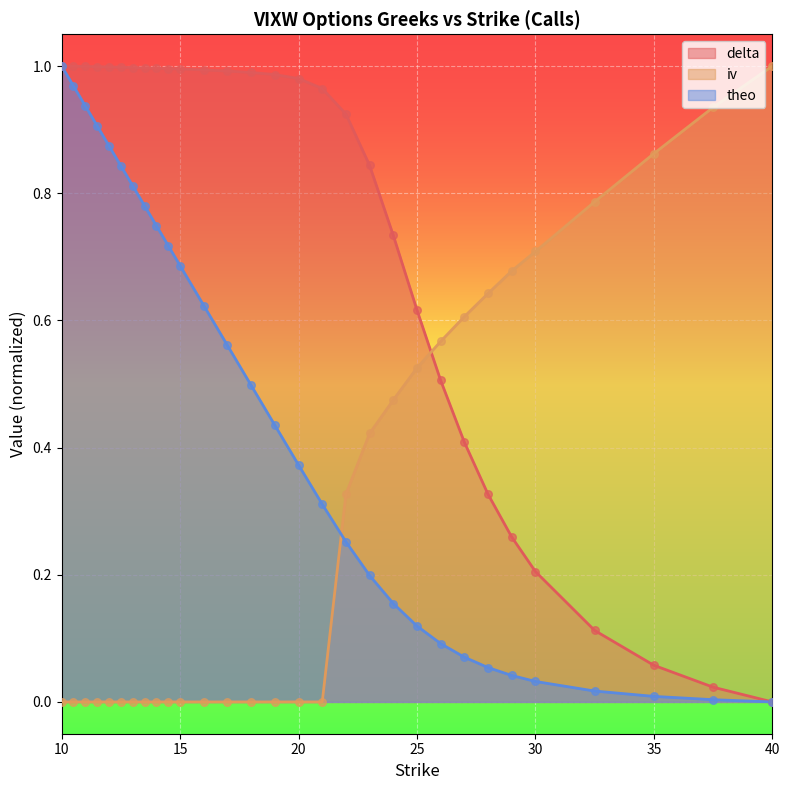

Which series contains the lowest Y value?

delta